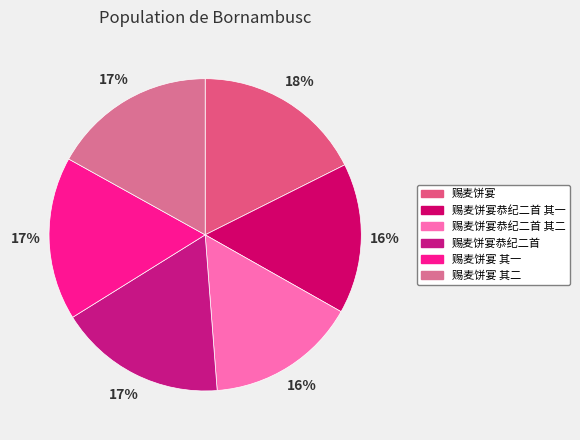

Count the number of slices in the pie.

6